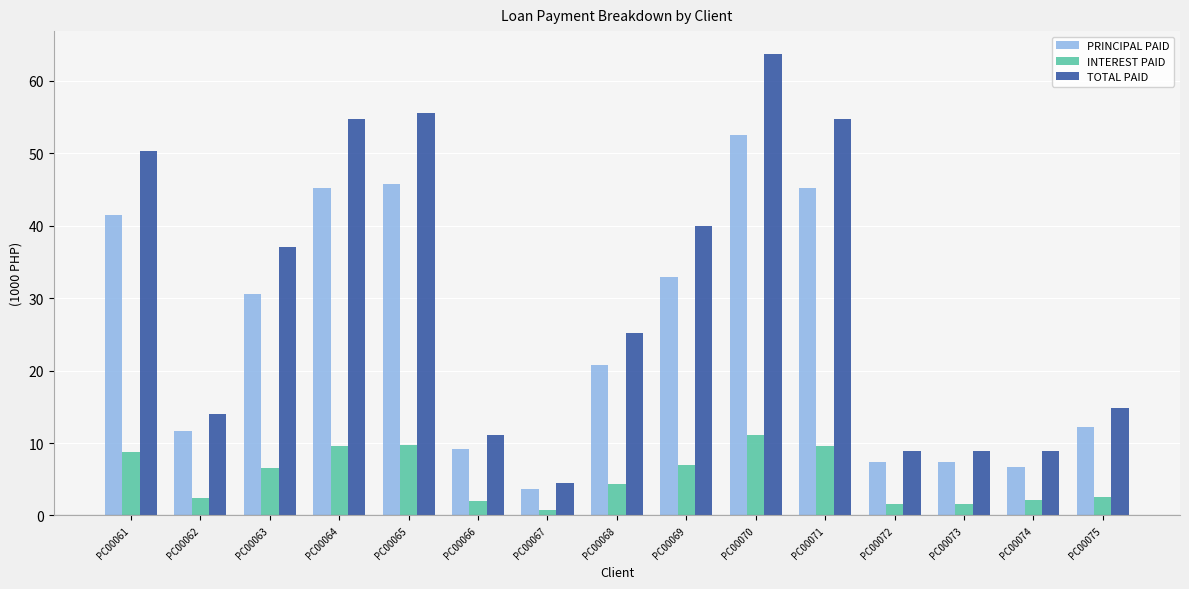

What are all the series names shown in the legend?

PRINCIPAL PAID, INTEREST PAID, TOTAL PAID